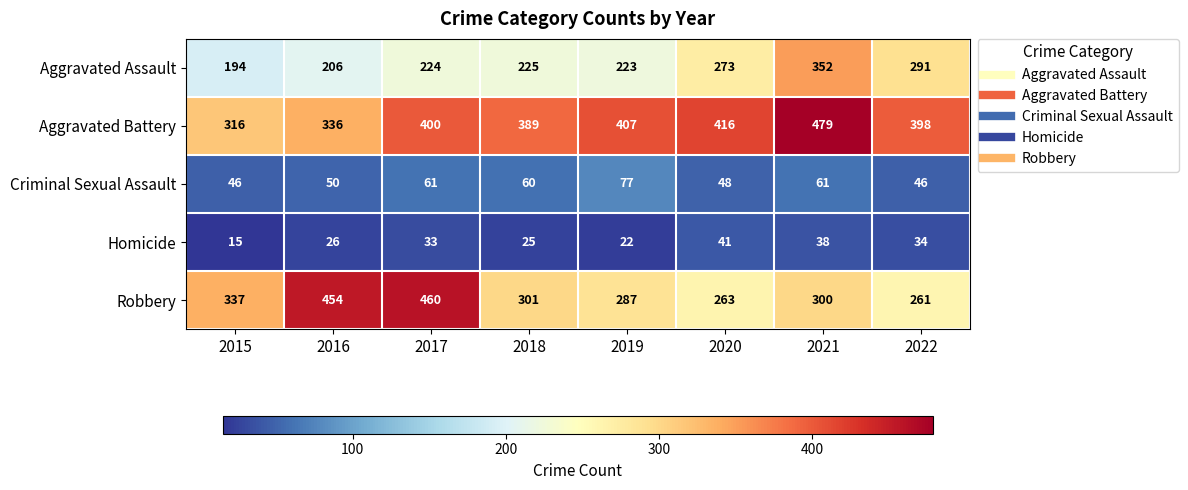

What is the difference between the second highest and second lowest values in the Aggravated Assault series?

85